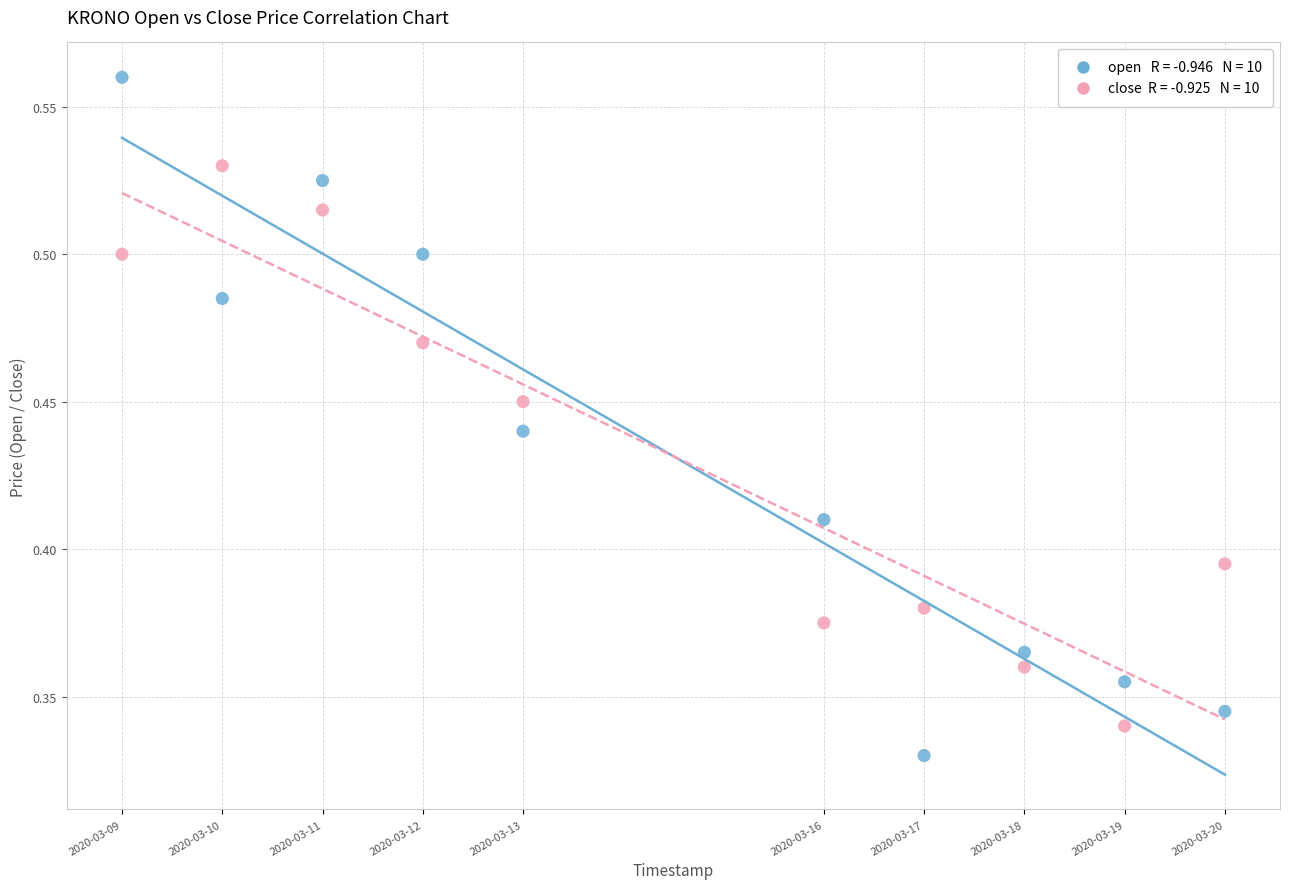

Across all data points, what is the range of X values (max minus min)?

950400.0